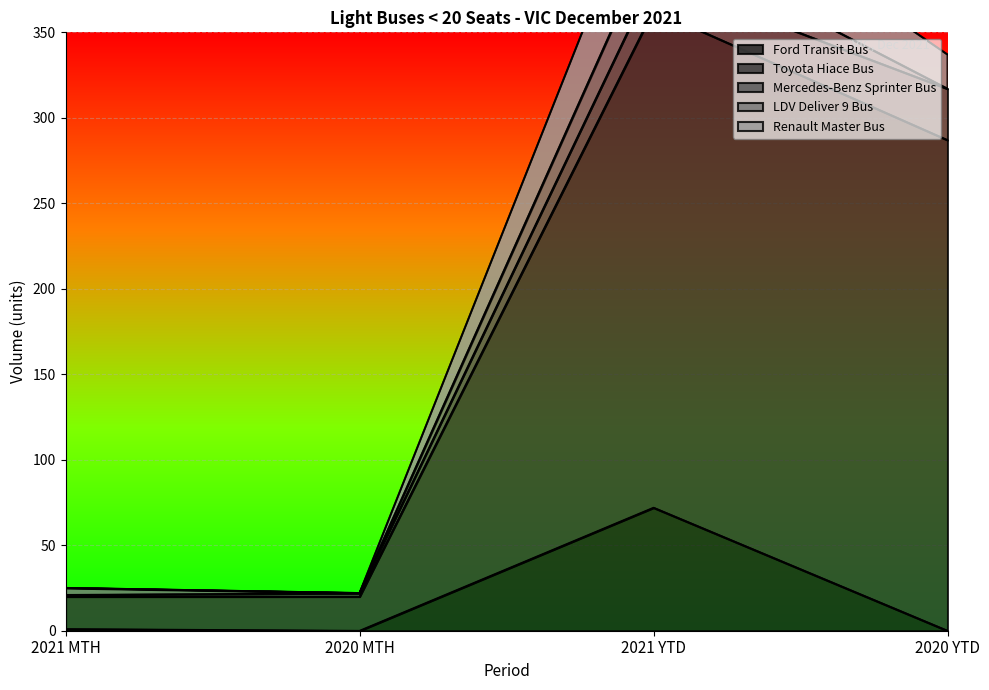

List the series in order of their peak value, highest first.

Toyota Hiace Bus, Ford Transit Bus, Renault Master Bus, Mercedes-Benz Sprinter Bus, LDV Deliver 9 Bus